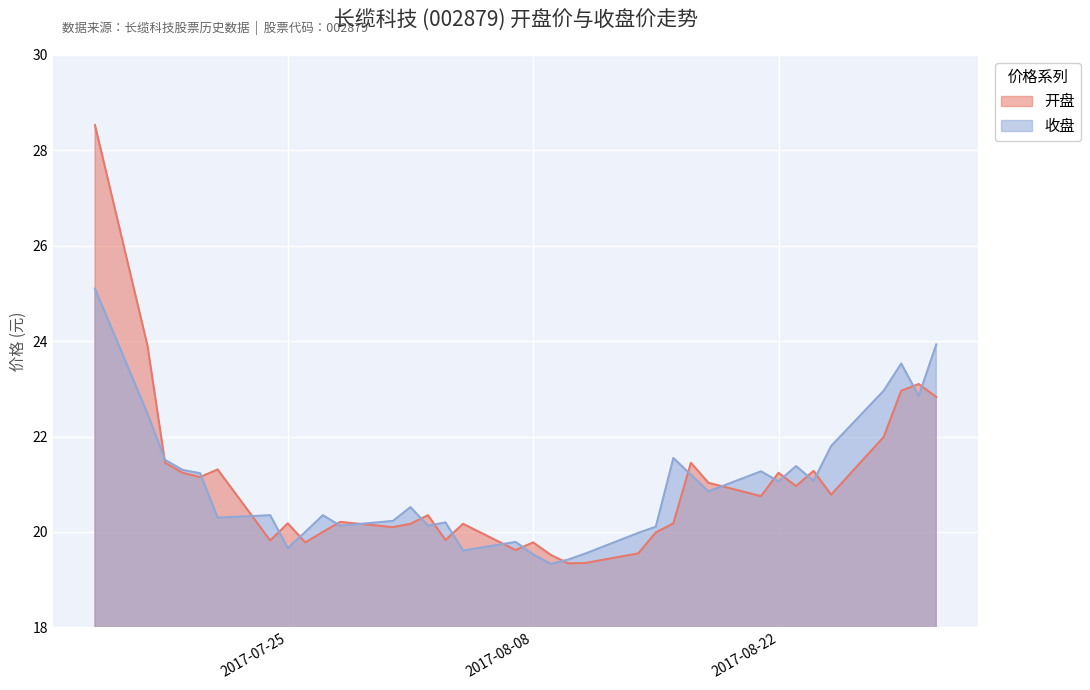

List the labels in order of 收盘 value, largest first.

2017-07-14, 2017-08-31, 2017-08-29, 2017-08-28, 2017-08-30, 2017-07-17, 2017-08-25, 2017-08-16, 2017-07-18, 2017-08-23, 2017-07-19, 2017-08-21, 2017-07-20, 2017-08-17, 2017-08-24, 2017-08-22, 2017-08-18, 2017-08-01, 2017-07-24, 2017-07-27, 2017-07-21, 2017-07-31, 2017-08-03, 2017-07-28, 2017-08-02, 2017-08-15, 2017-07-26, 2017-08-14, 2017-08-07, 2017-07-25, 2017-08-04, 2017-08-11, 2017-08-08, 2017-08-10, 2017-08-09